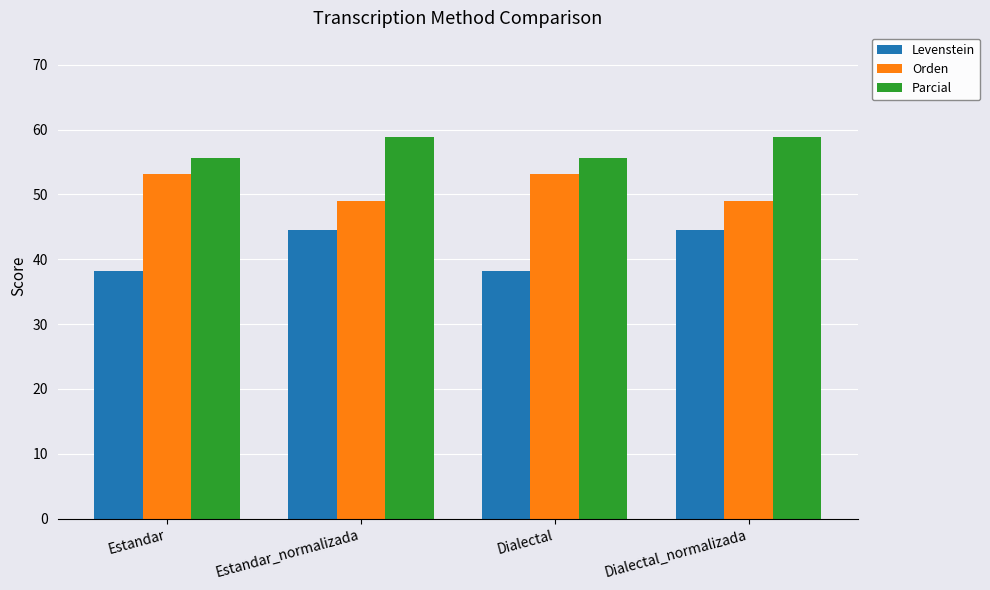

What is the average value of the Orden series?

51.1